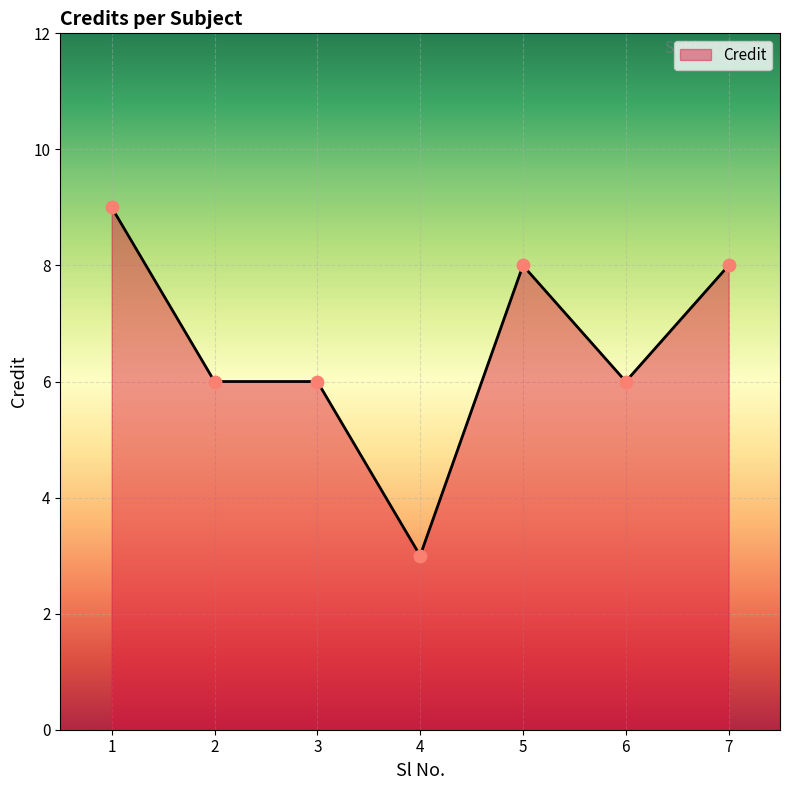

Between 5 and 3, which is larger?

5